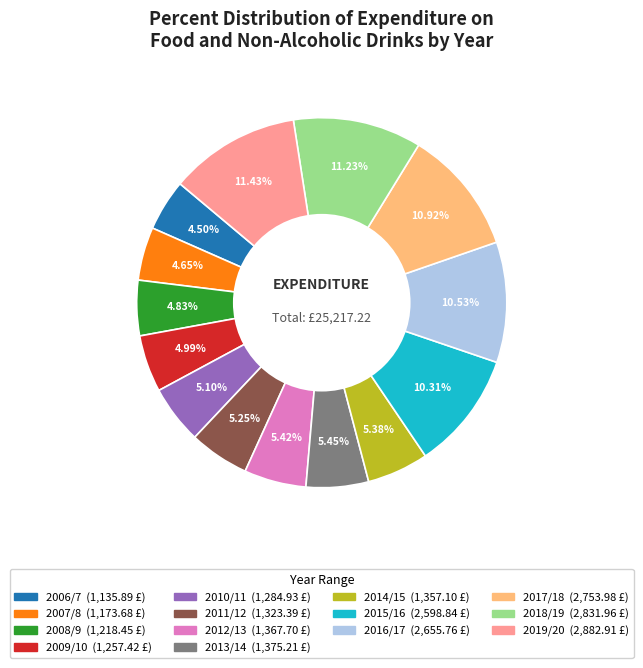

What percentage is the 2013/14 slice, to the nearest percent?

5%